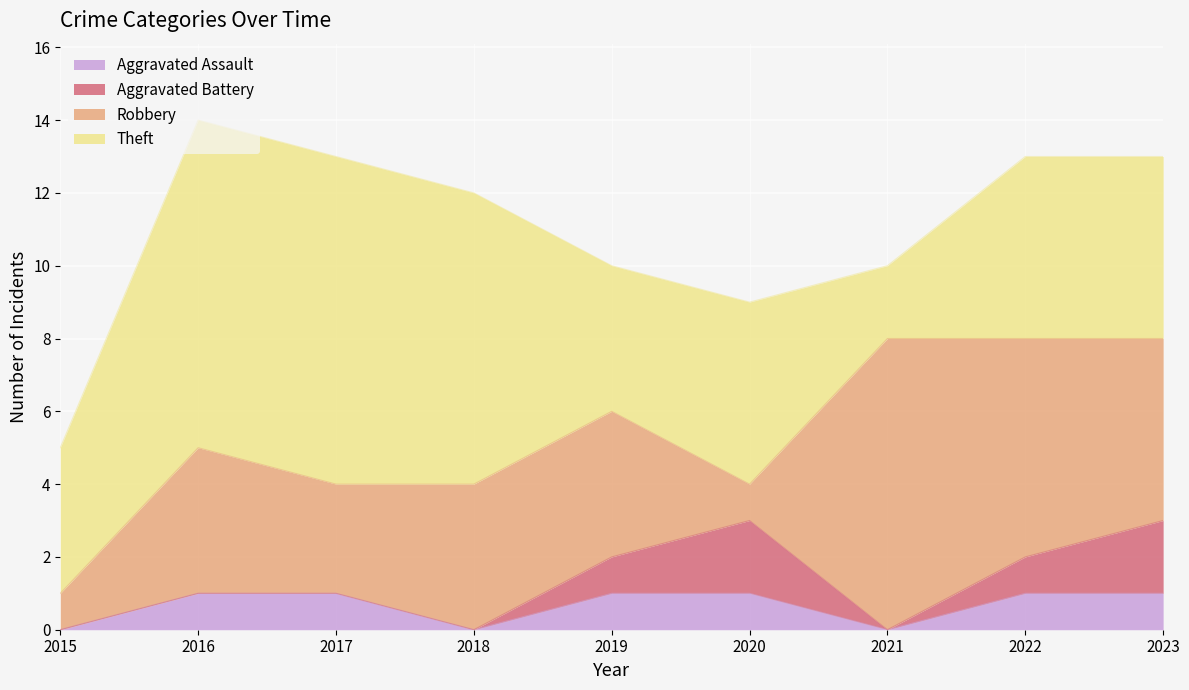

At how many categories does at least one series exceed 8?

2